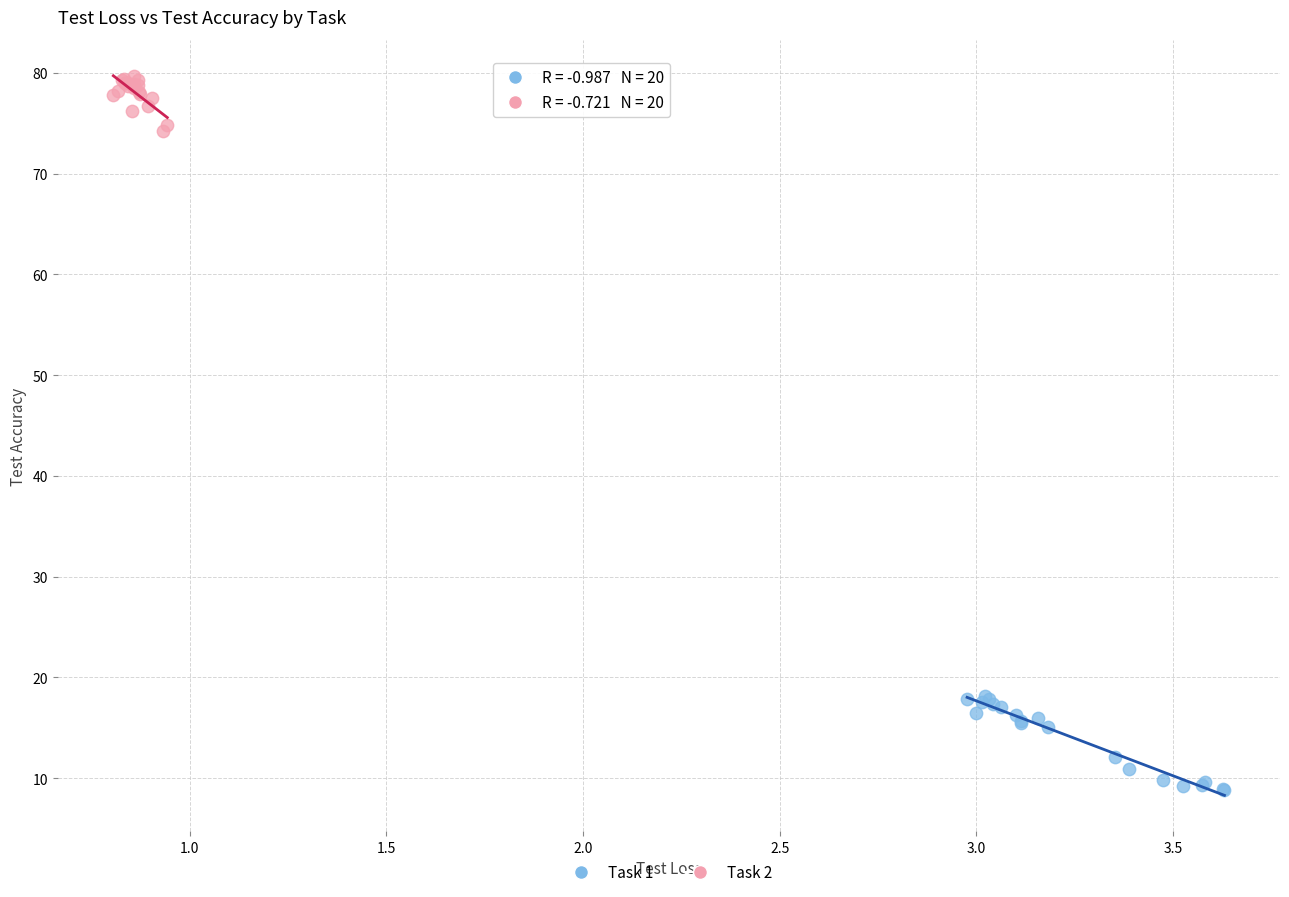

Which series has the largest Y range (max minus min)?

Task 1